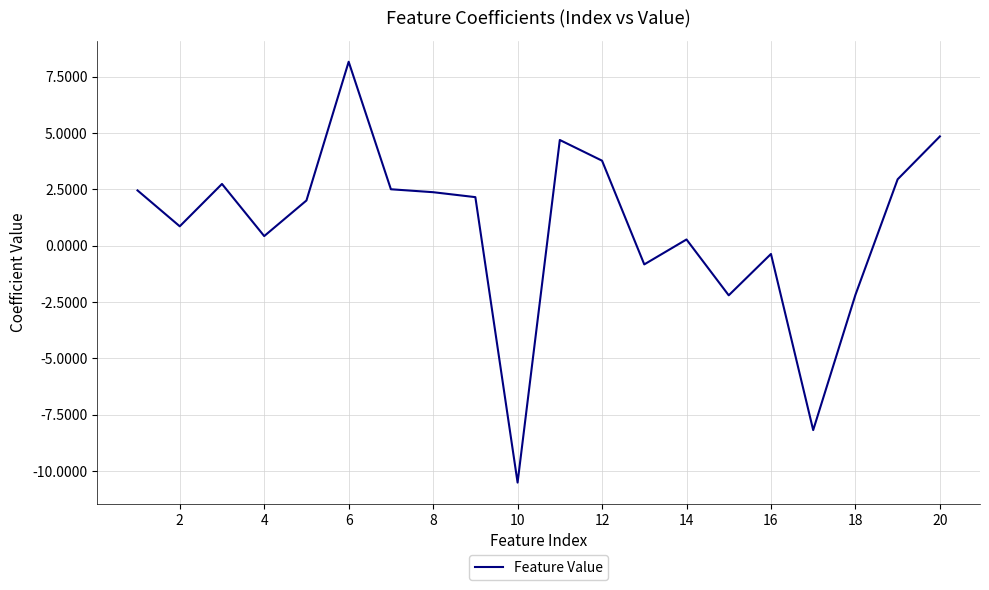

How many values are below zero?

6